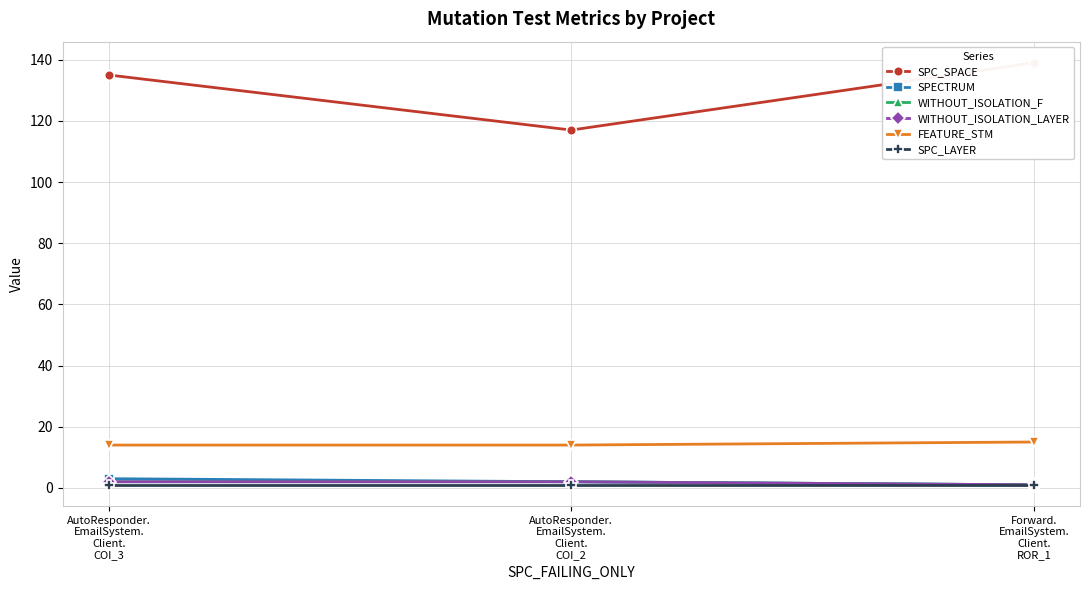

What is the label of the 1st point from the left?

AutoResponder.
EmailSystem.
Client.
COI_3